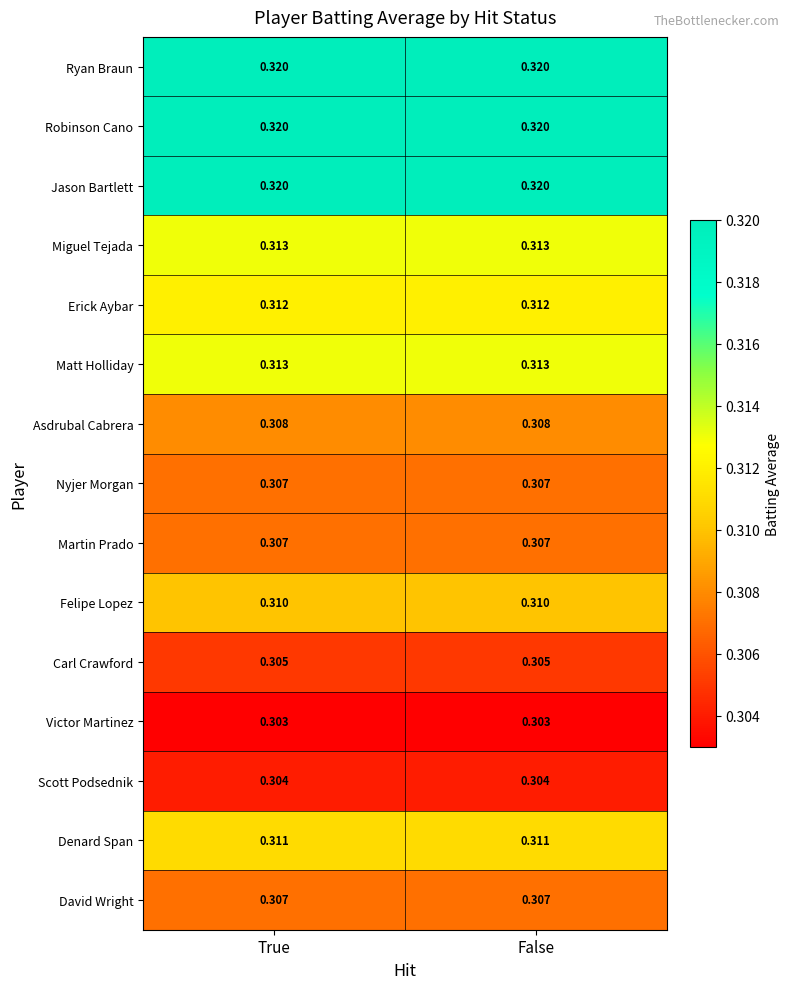

Is the value of Erick Aybar at True greater than the value of Scott Podsednik at True?

Yes